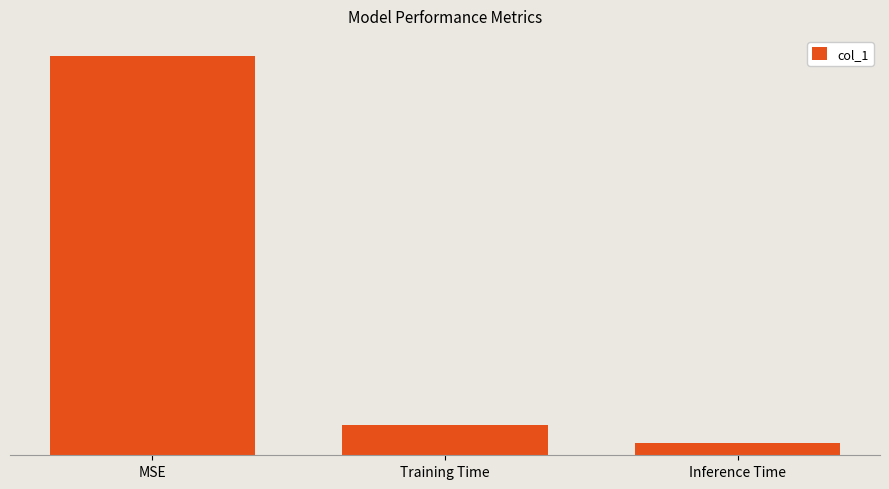

Reading right to left, what are all the values shown in this chart?

0.0	0.0	0.1